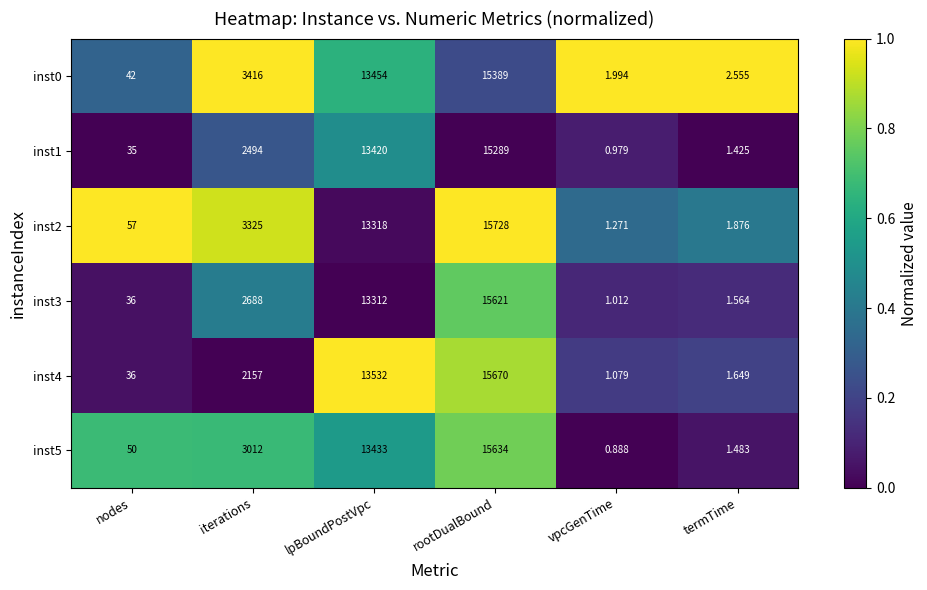

Rank the categories by inst2 value from highest to lowest.

rootDualBound, lpBoundPostVpc, iterations, nodes, termTime, vpcGenTime